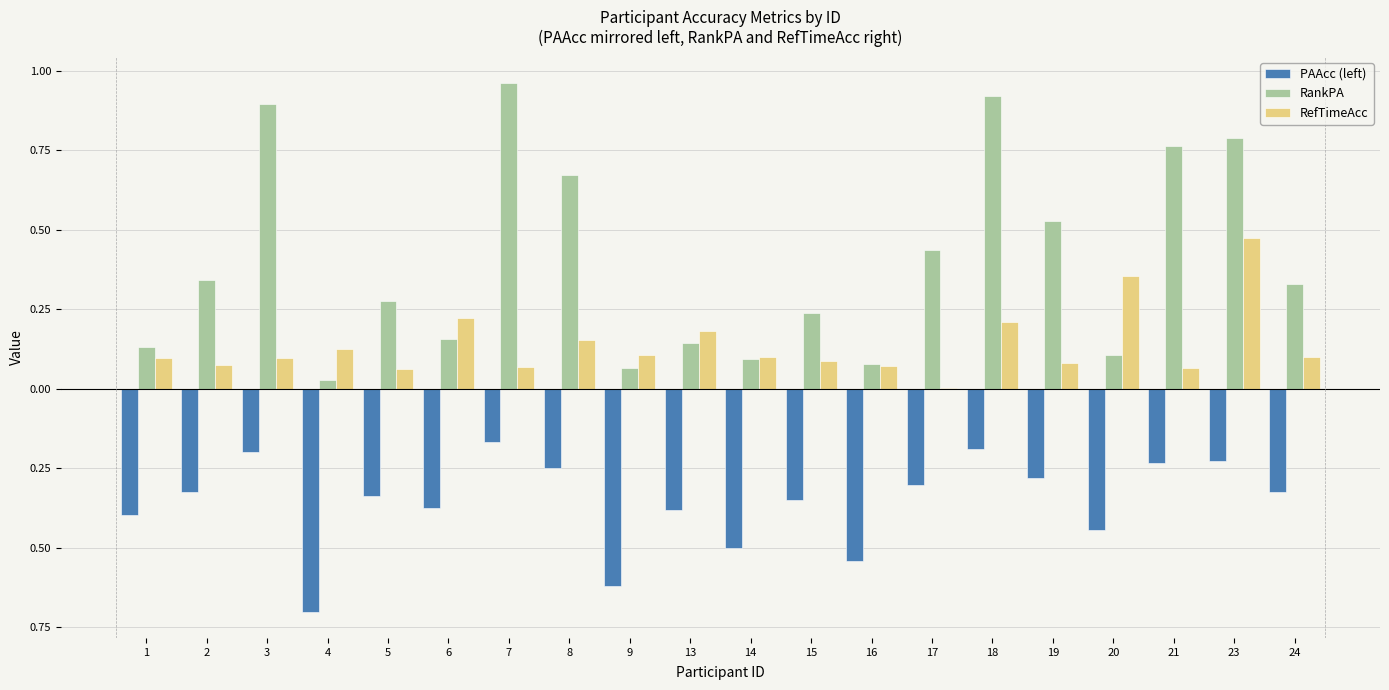

Are the bars horizontal?

No